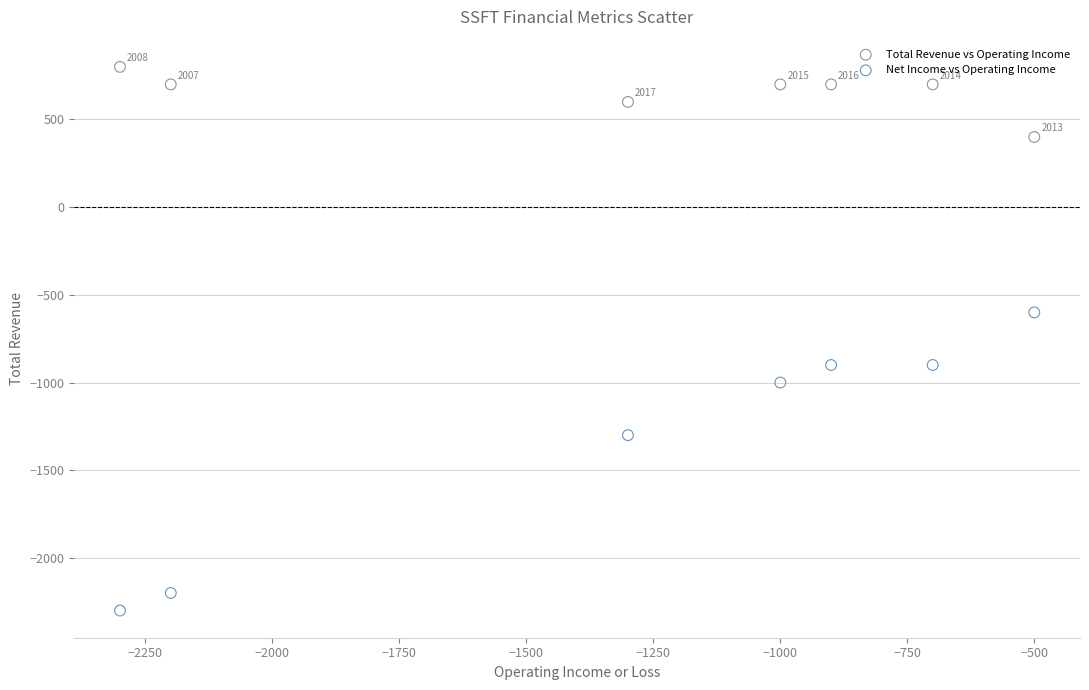

Which series contains the highest Y value?

Total Revenue vs Operating Income